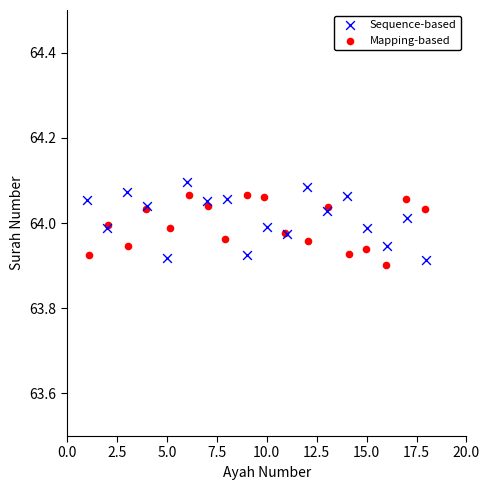

Which series reaches the minimum Y coordinate?

Mapping-based